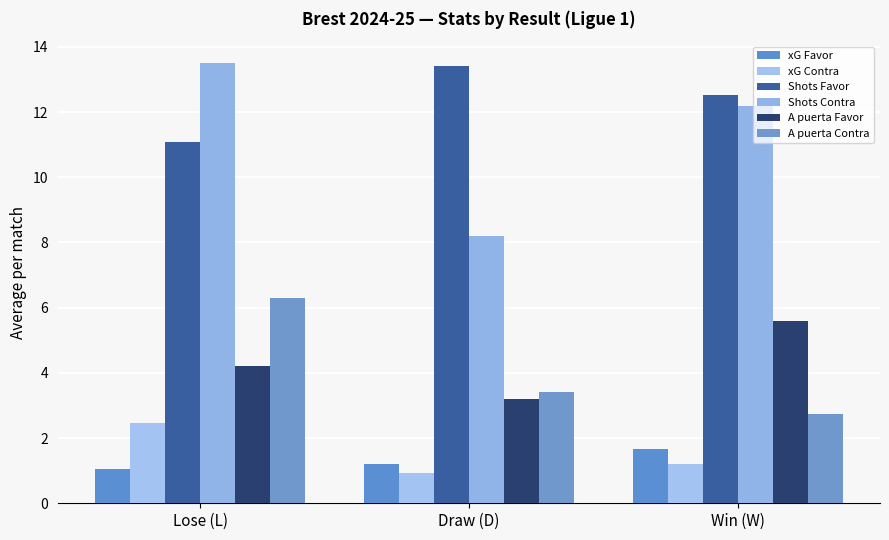

What is the total value across all series at Win (W)?

35.9